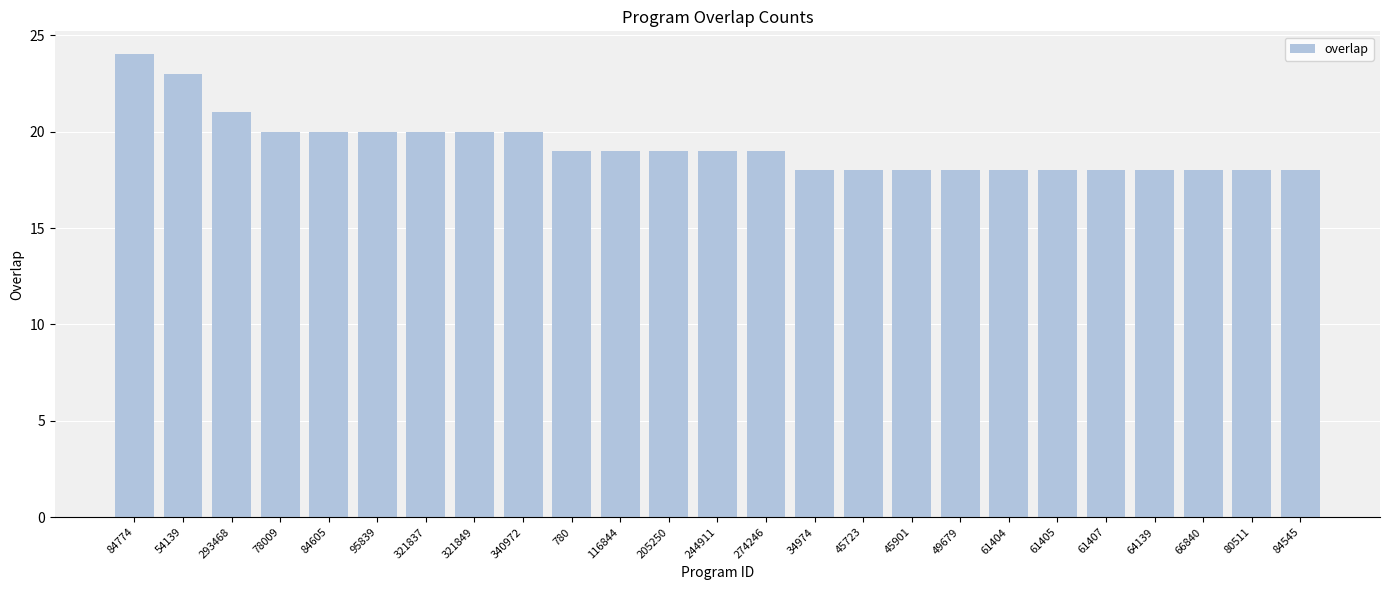

What is the average value?

19